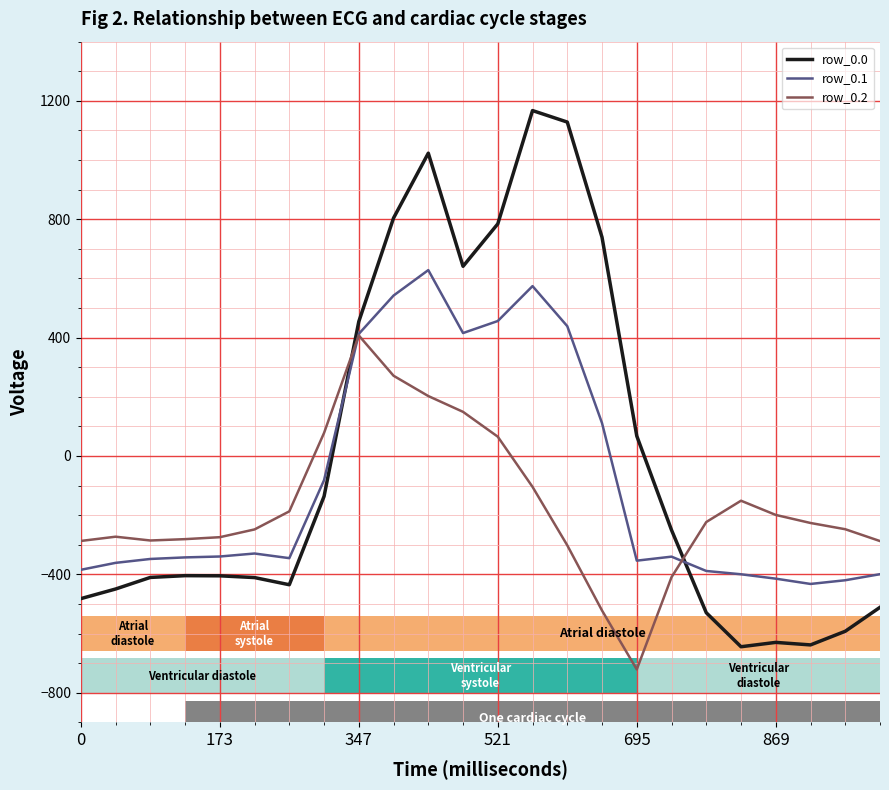

How many series are shown in this chart?

3